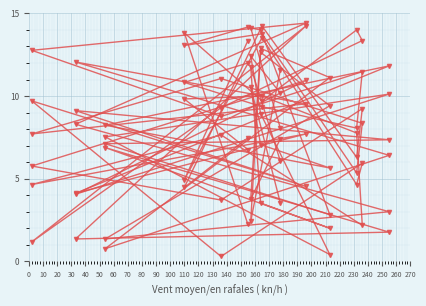

Count the number of data series in this chart.

6